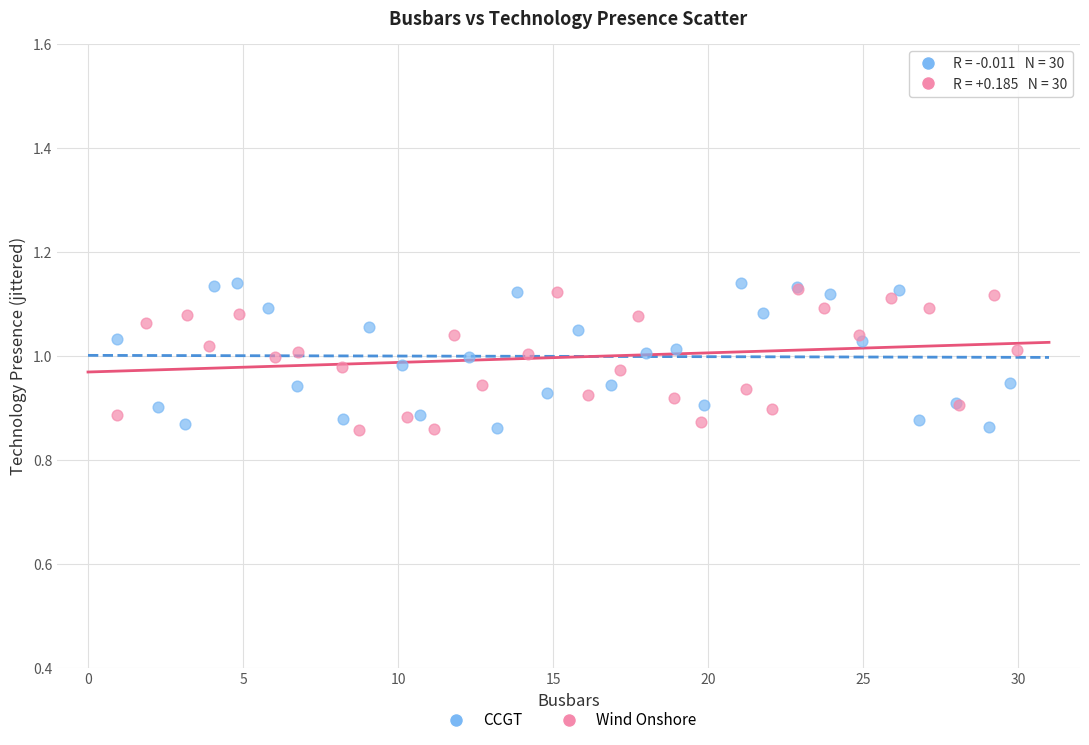

Which series has the widest spread of Y values?

CCGT